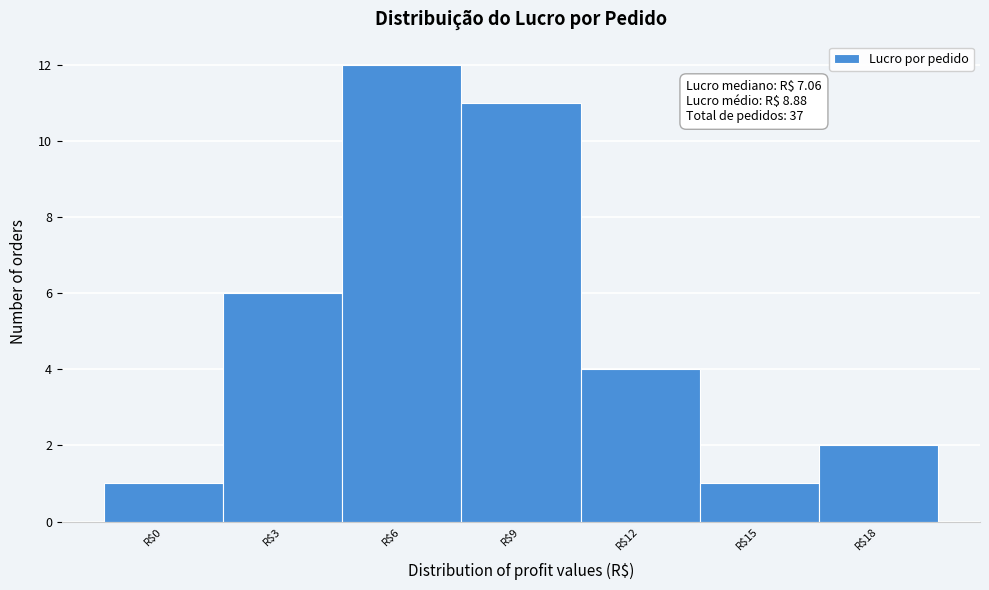

Reading left to right, list all the values displayed in this chart.

1	6	12	11	4	1	2